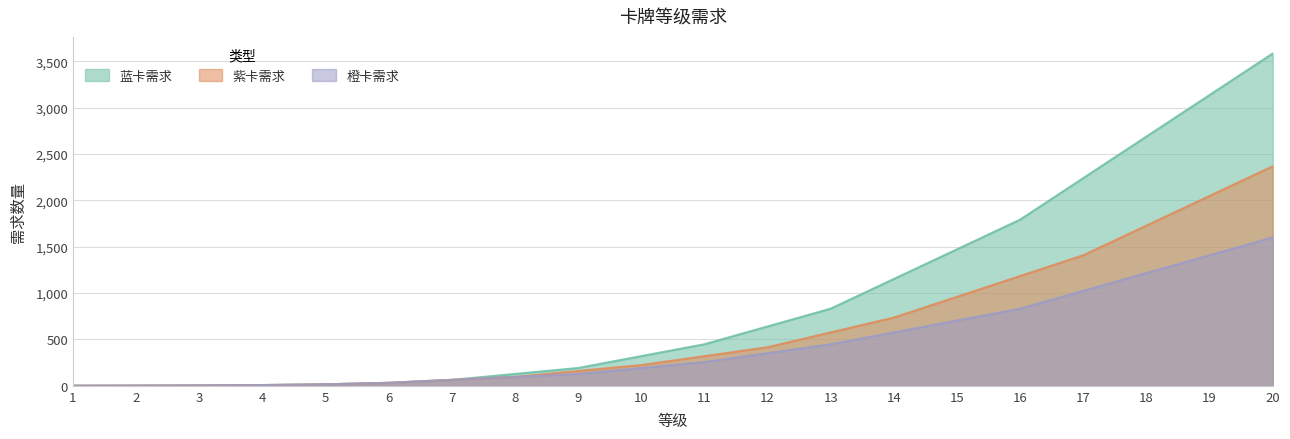

Reading left to right, extract all data points from this chart.

蓝卡需求: 1=1	2=2	3=4	4=8	5=16	6=32	7=64	8=128	9=192	10=320	11=448	12=640	13=832	14=1152	15=1472	16=1792	17=2240	18=2688	19=3136	20=3584
紫卡需求: 1=1	2=2	3=4	4=8	5=16	6=32	7=64	8=96	9=160	10=224	11=320	12=416	13=576	14=736	15=960	16=1184	17=1408	18=1728	19=2048	20=2368
橙卡需求: 1=1	2=2	3=4	4=8	5=16	6=32	7=64	8=96	9=128	10=192	11=256	12=352	13=448	14=576	15=704	16=832	17=1024	18=1216	19=1408	20=1600